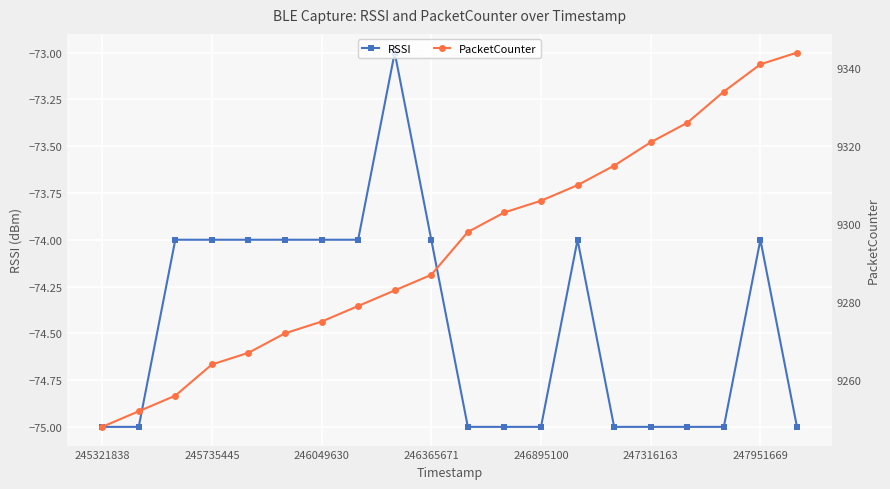

What is the difference between the maximum and minimum values in the RSSI series?

2